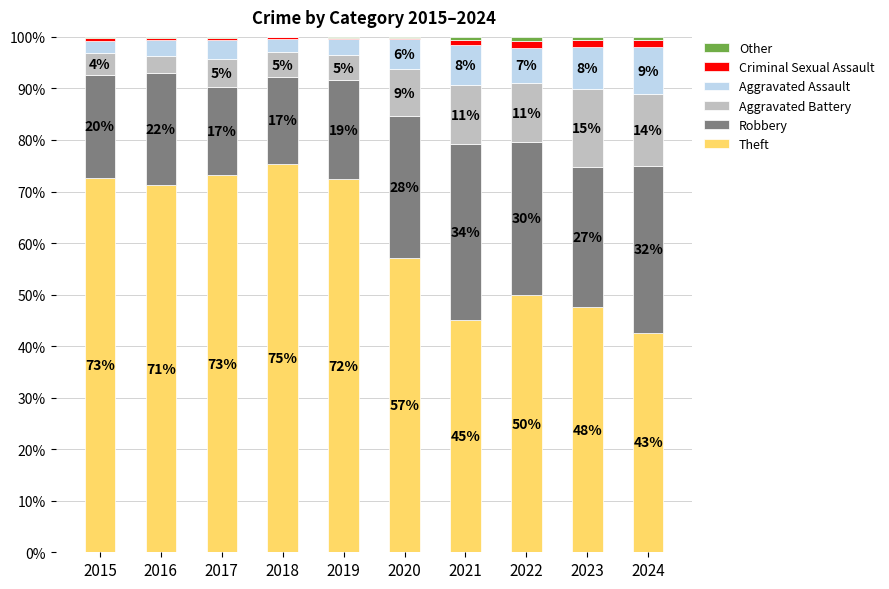

Are the bars horizontal?

No